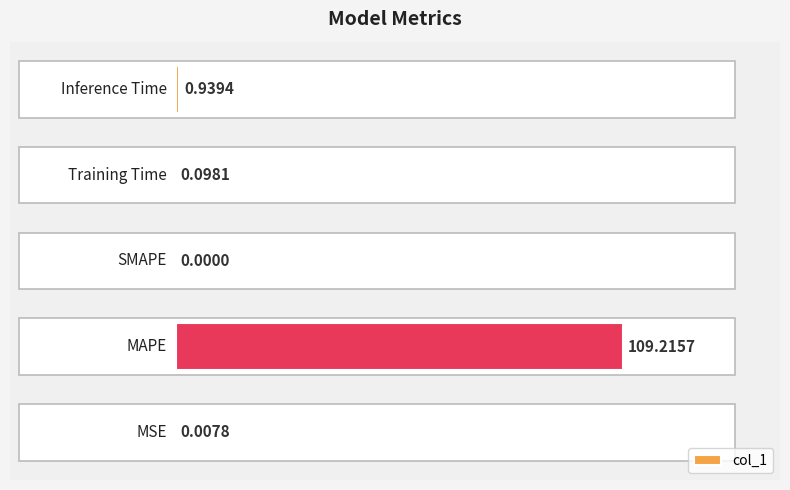

What is the sum of all values?

110.3